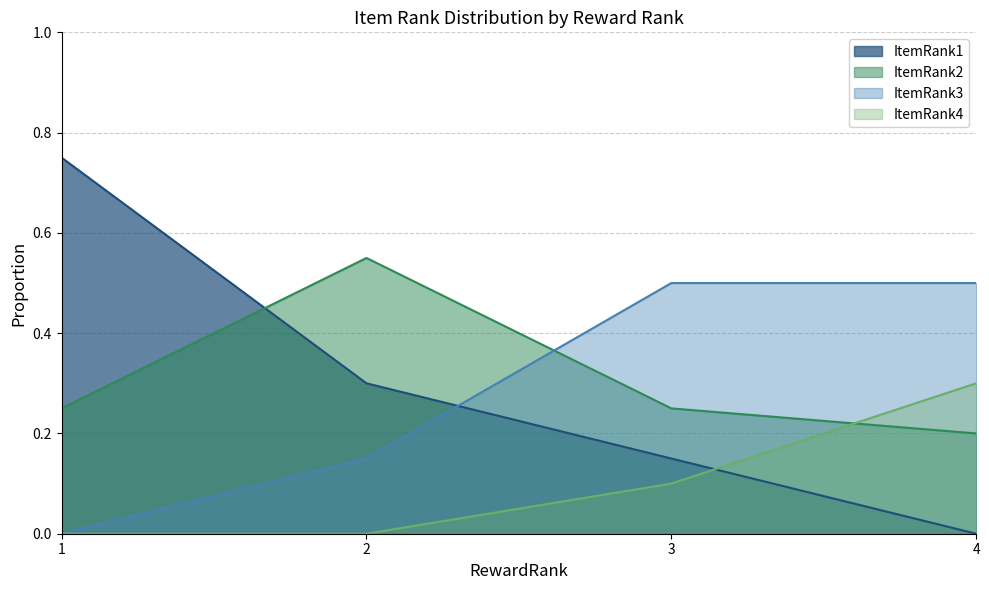

At which label does ItemRank3 reach its minimum?

1